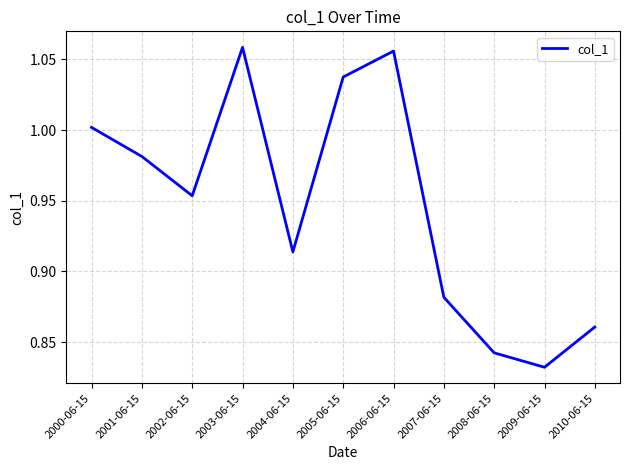

True or false: the data shows 0.3 at 2010-06-15.

False